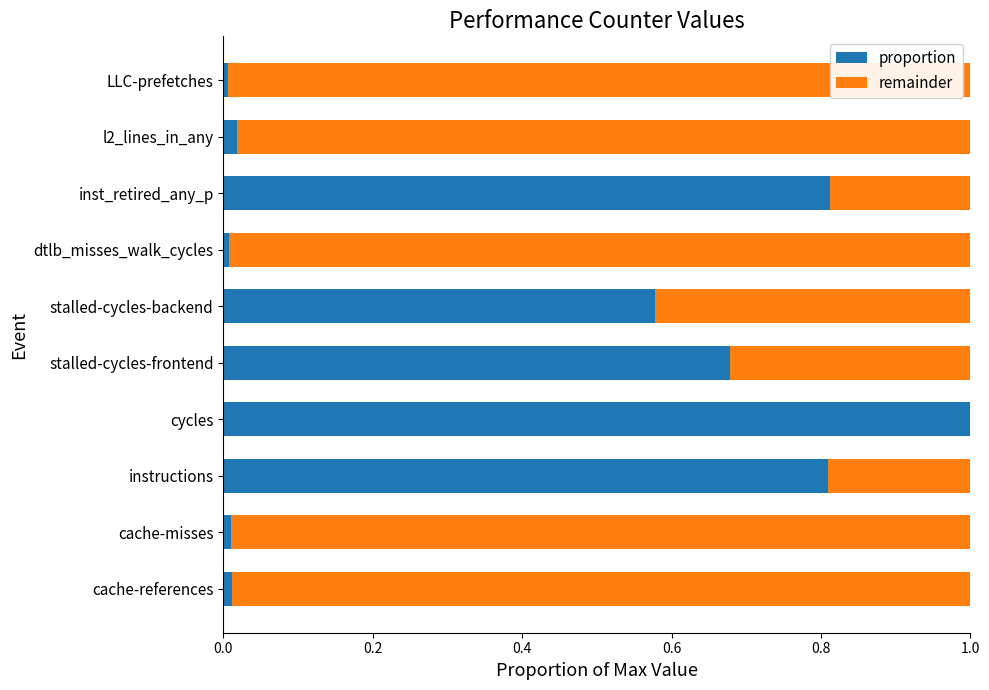

What is the sum of all proportion values?

3.9